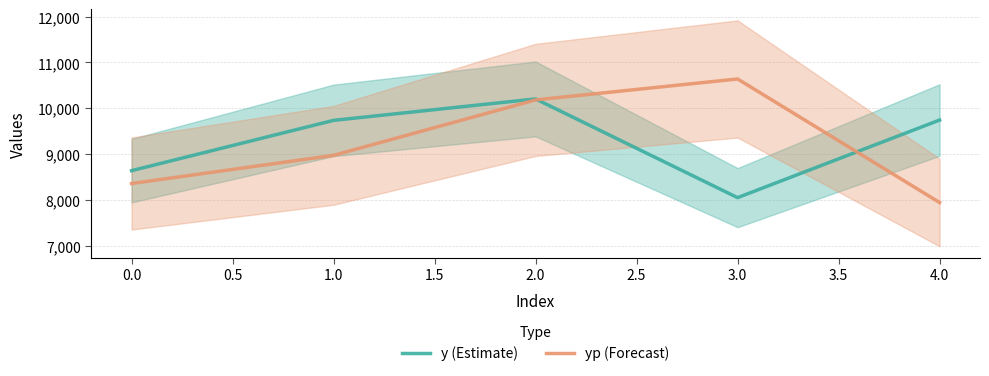

How many values in the y (Estimate) series are below 9736?

2